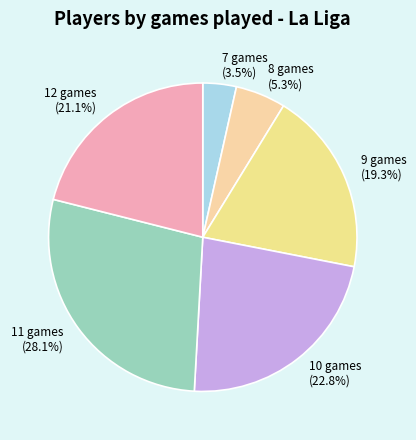

To the nearest percent, what portion does 12 games represent?

21%